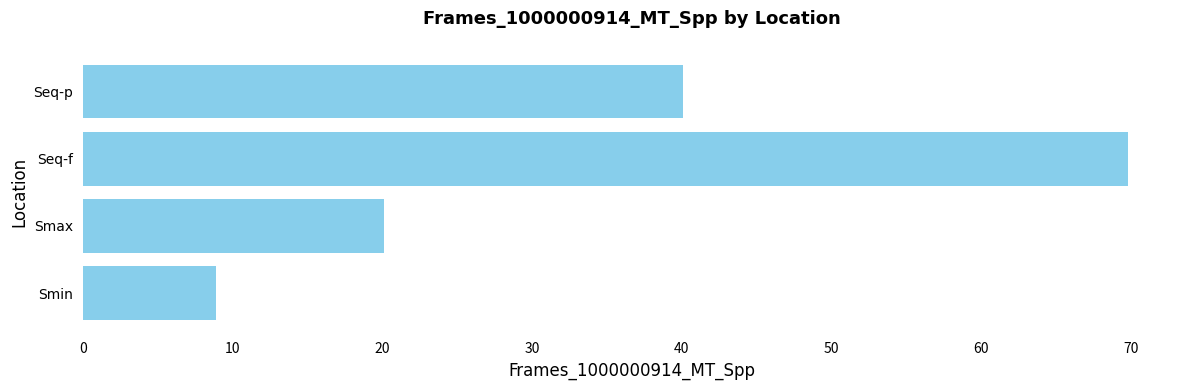

At which category does the chart reach its peak across all series?

Seq-f